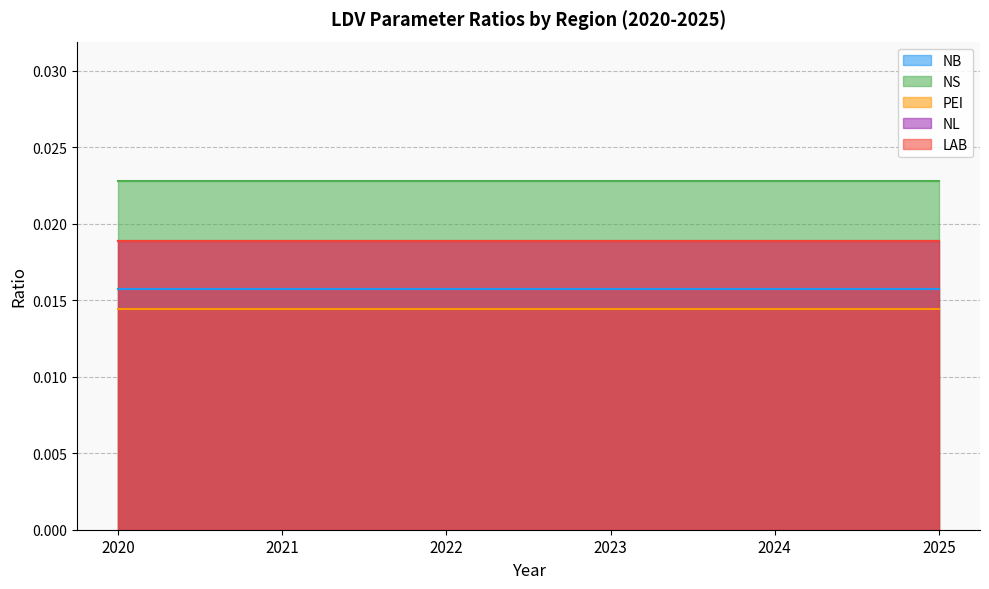

At which category does the chart reach its peak across all series?

2020